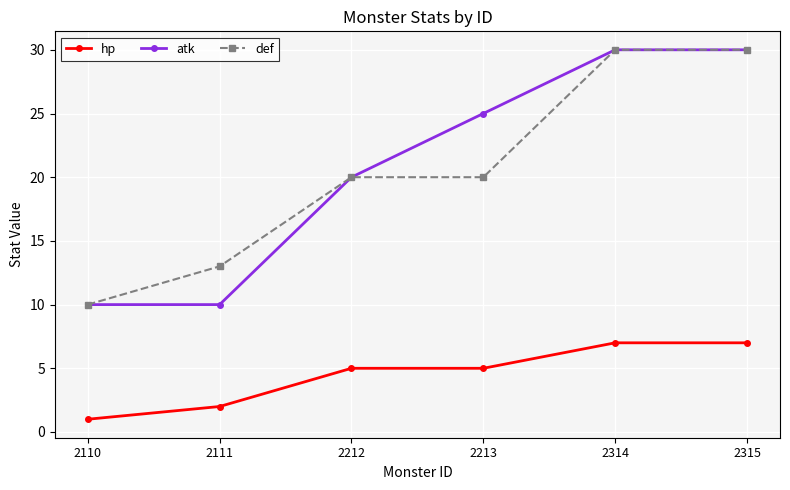

True or false: hp and atk cross at least once.

False